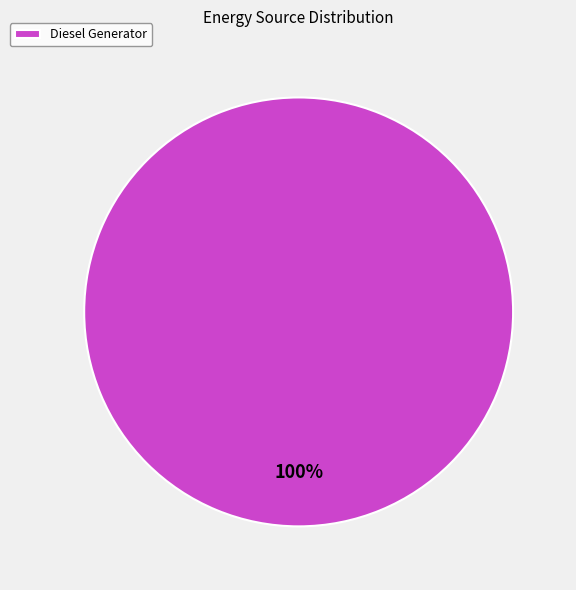

Which slice represents more than half of the pie?

Diesel Generator